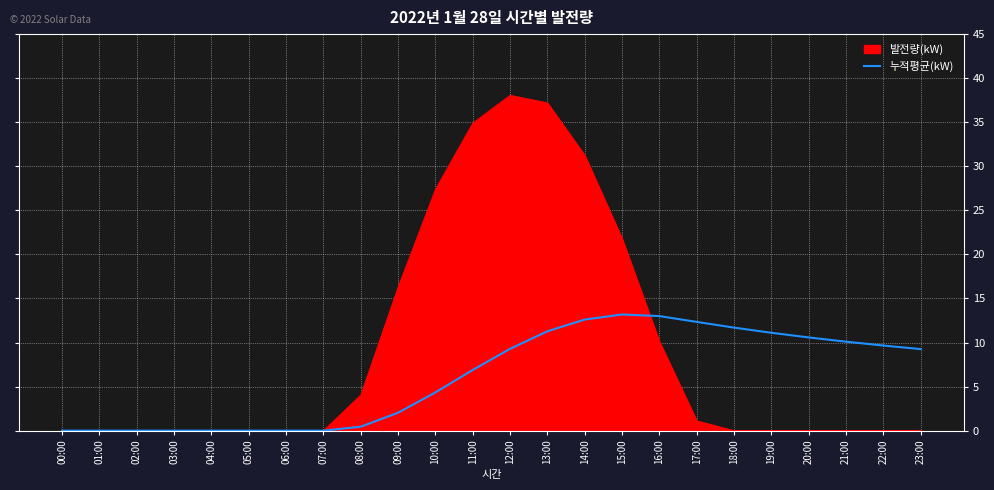

What position from the right is 18:00?

6